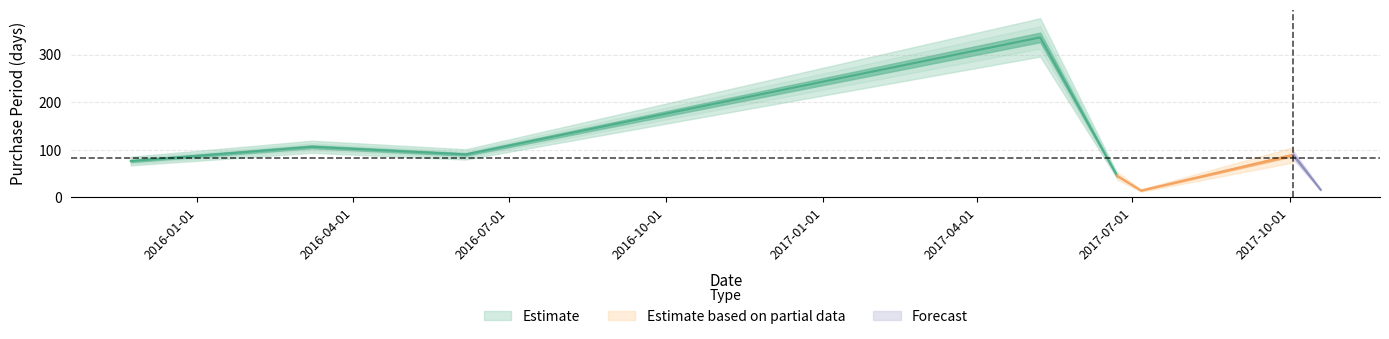

Reading left to right, extract all data points from this chart.

76	106	90	336	45	14	89	16